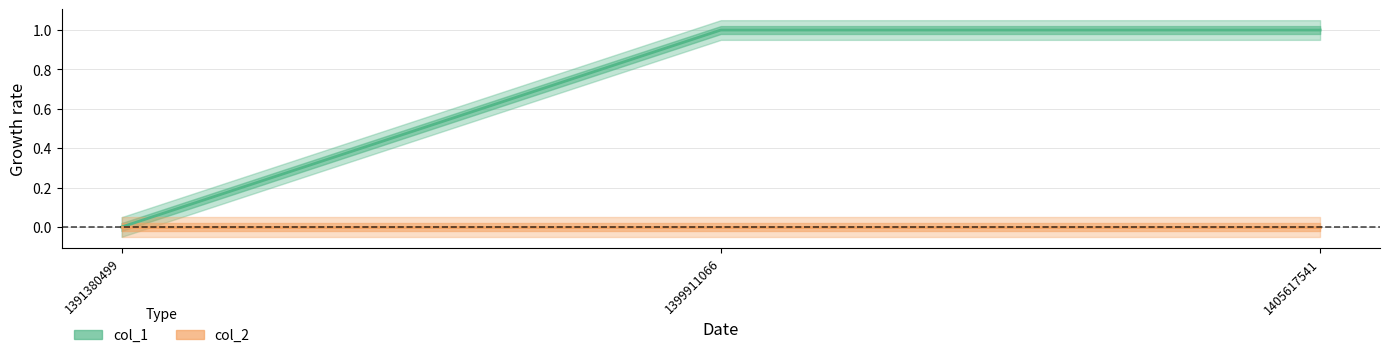

Reading left to right, transcribe all the data shown in this chart.

0	1	1